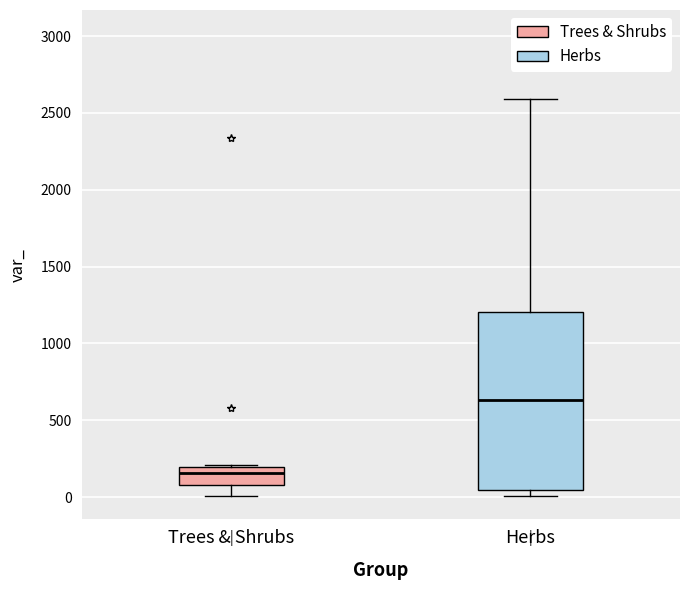

Which box has the highest median line?

Herbs